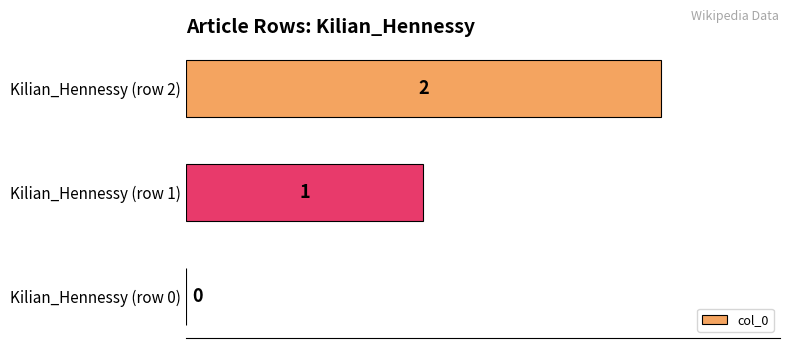

How many categories are shown in the chart?

3